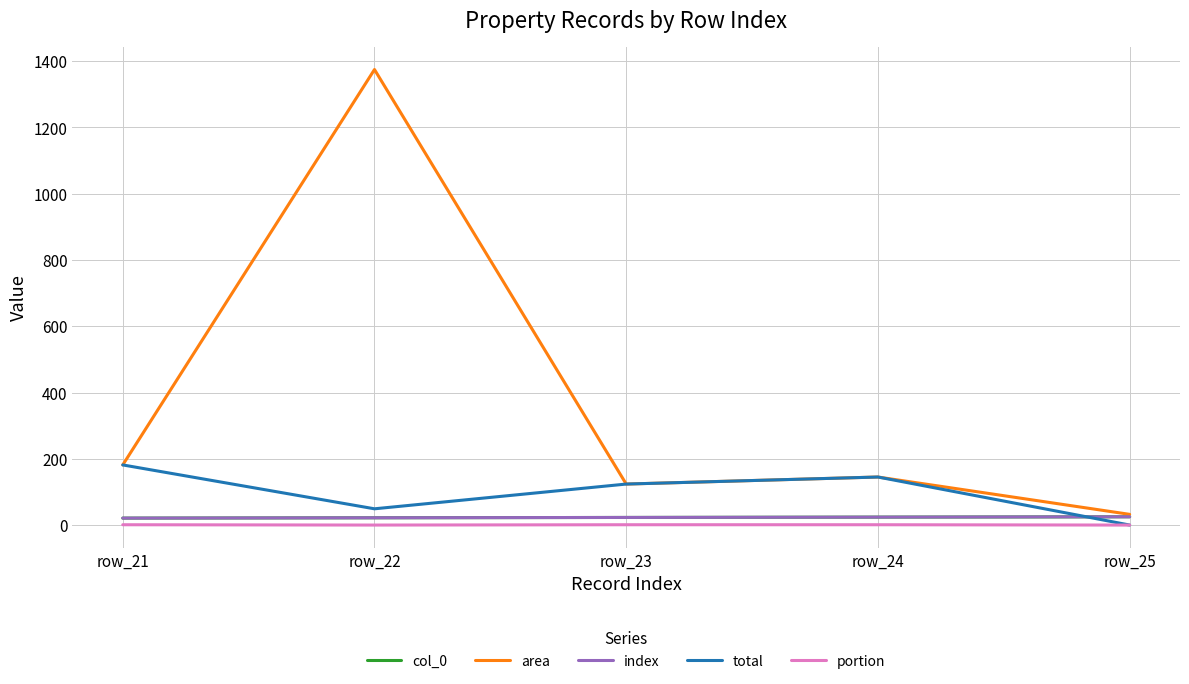

At which category is the sum across all series the highest?

row_22